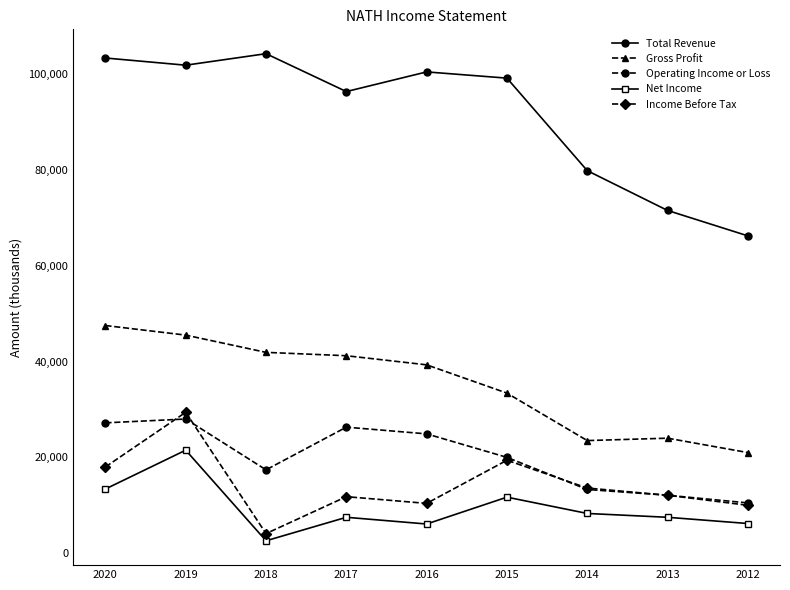

Is the value of Income Before Tax at 2013 greater than the value of Net Income at 2018?

Yes